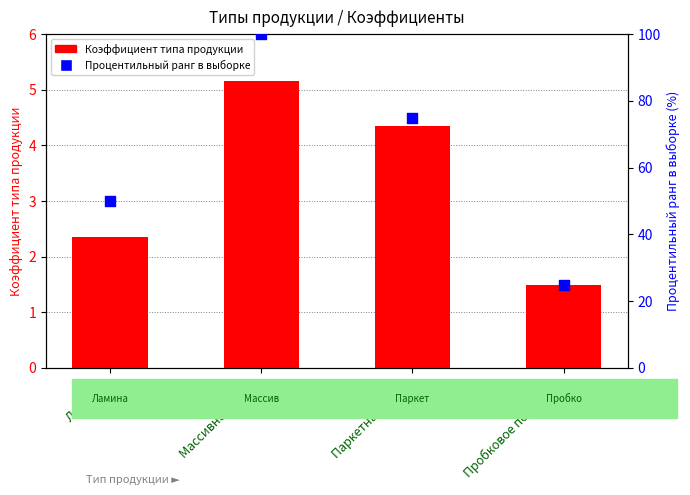

At how many categories does at least one series exceed 7?

4